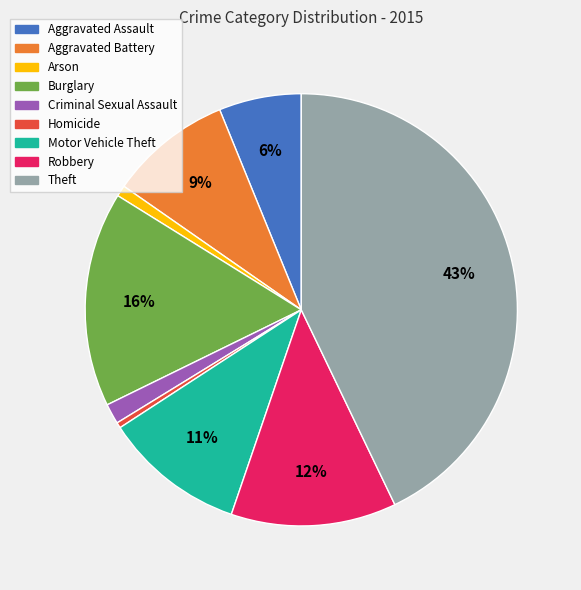

To the nearest percent, what is the difference between the Aggravated Battery and Burglary slice percentages?

7%